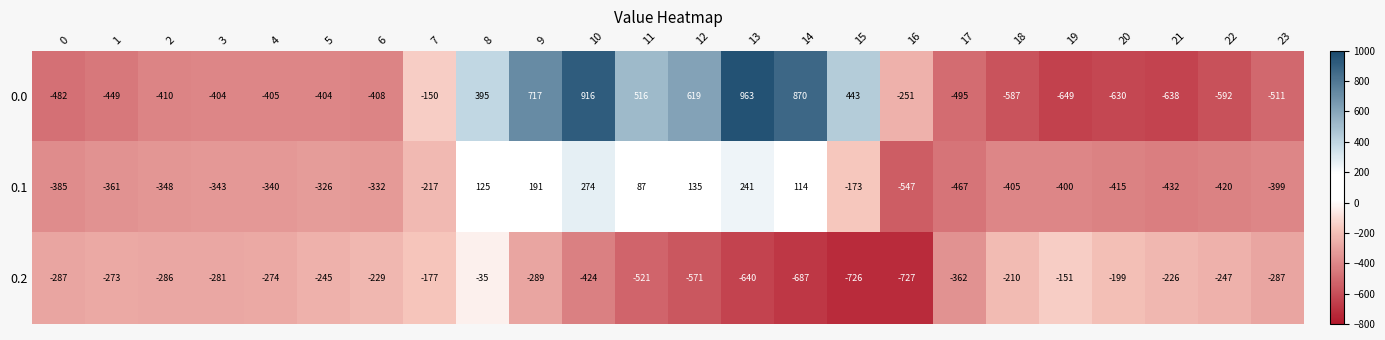

What is the approximate value of 0.0 at 16, to the nearest 100?

-300